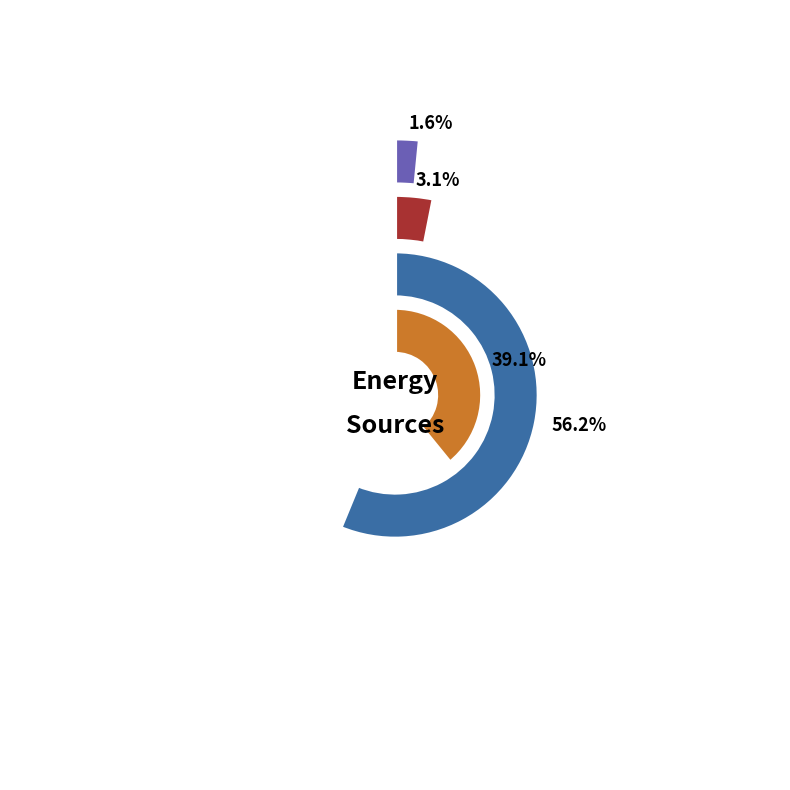

Does 8 account for over 50% of the chart?

No